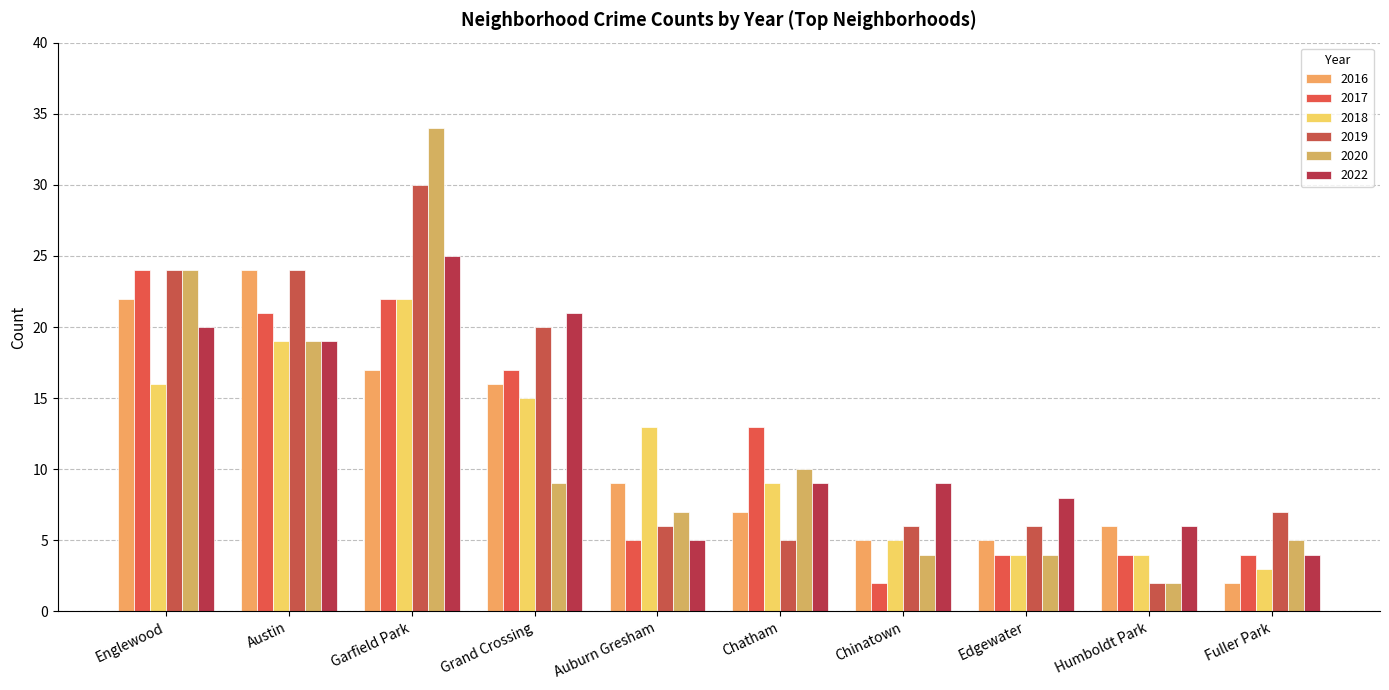

Reading right to left, what are all the values shown in this chart?

2017: Fuller Park=4	Humboldt Park=4	Edgewater=4	Chinatown=2	Chatham=13	Auburn Gresham=5	Grand Crossing=17	Garfield Park=22	Austin=21	Englewood=24
2022: Fuller Park=4	Humboldt Park=6	Edgewater=8	Chinatown=9	Chatham=9	Auburn Gresham=5	Grand Crossing=21	Garfield Park=25	Austin=19	Englewood=20
2018: Fuller Park=3	Humboldt Park=4	Edgewater=4	Chinatown=5	Chatham=9	Auburn Gresham=13	Grand Crossing=15	Garfield Park=22	Austin=19	Englewood=16
2020: Fuller Park=5	Humboldt Park=2	Edgewater=4	Chinatown=4	Chatham=10	Auburn Gresham=7	Grand Crossing=9	Garfield Park=34	Austin=19	Englewood=24
2019: Fuller Park=7	Humboldt Park=2	Edgewater=6	Chinatown=6	Chatham=5	Auburn Gresham=6	Grand Crossing=20	Garfield Park=30	Austin=24	Englewood=24
2016: Fuller Park=2	Humboldt Park=6	Edgewater=5	Chinatown=5	Chatham=7	Auburn Gresham=9	Grand Crossing=16	Garfield Park=17	Austin=24	Englewood=22